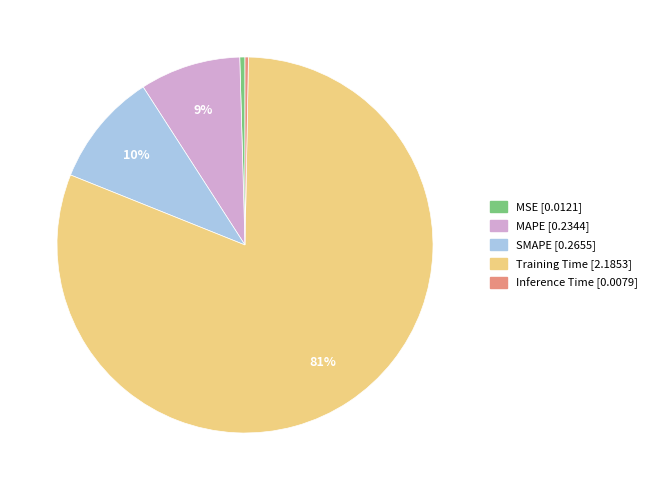

What is the majority slice?

Training Time